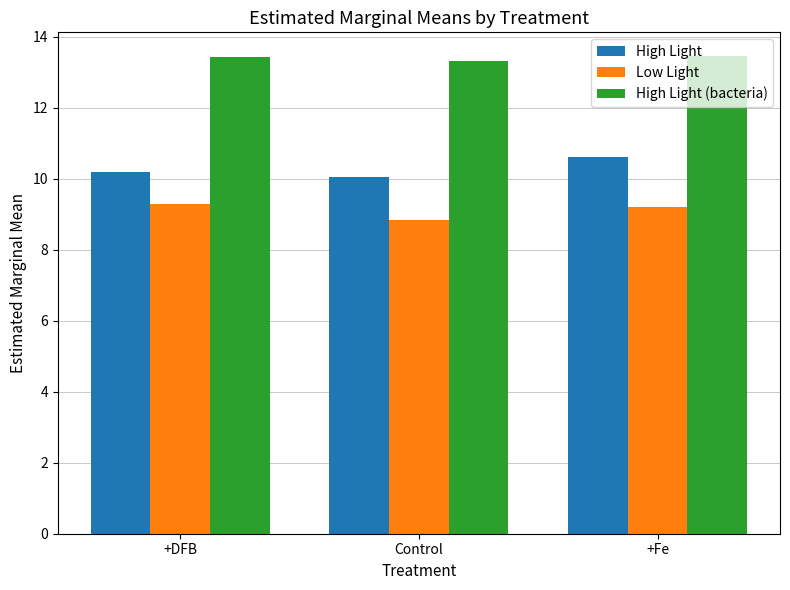

What is the label of the 3rd bar from the right?

+DFB